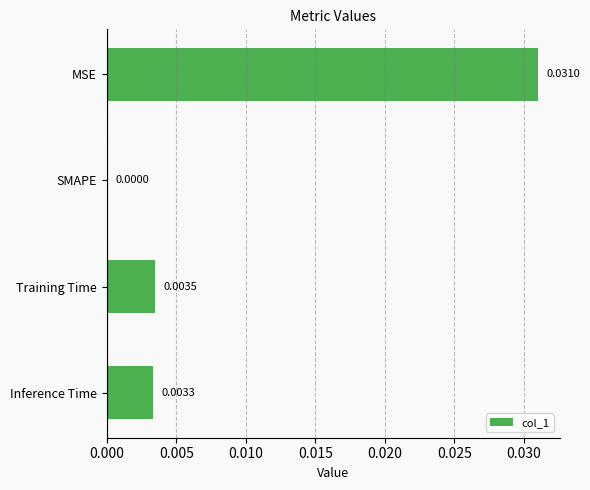

Where is the data nearest to the value 0?

SMAPE